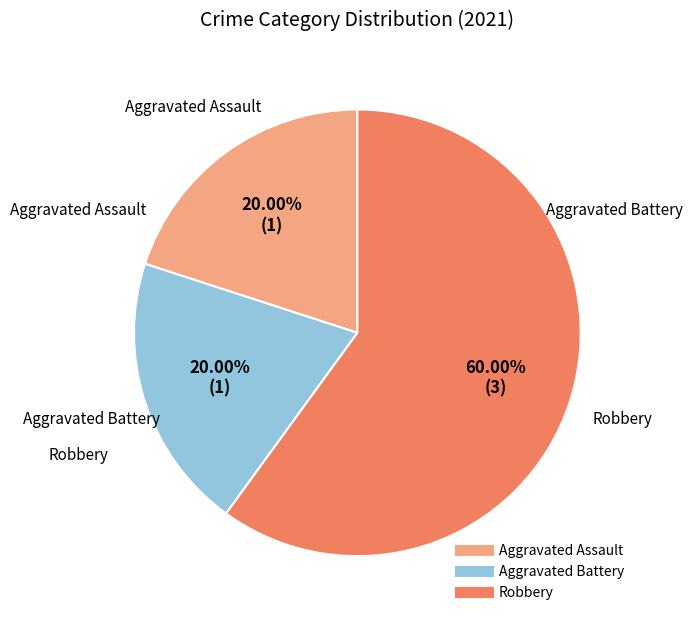

Is there any slice that represents more than half of the pie?

Yes